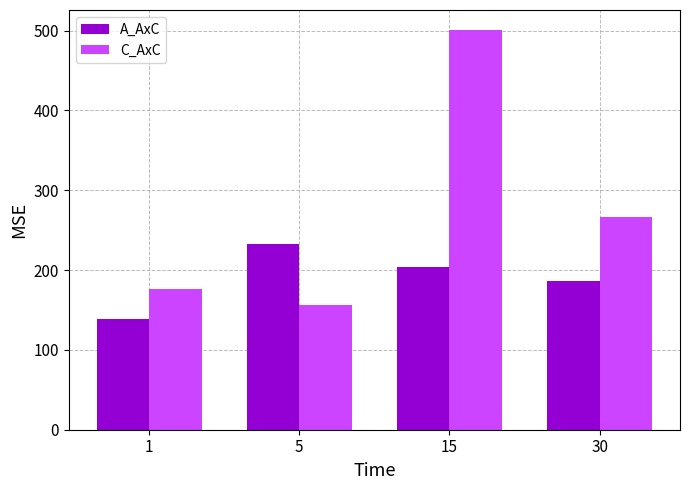

At how many categories does at least one series exceed 247?

2